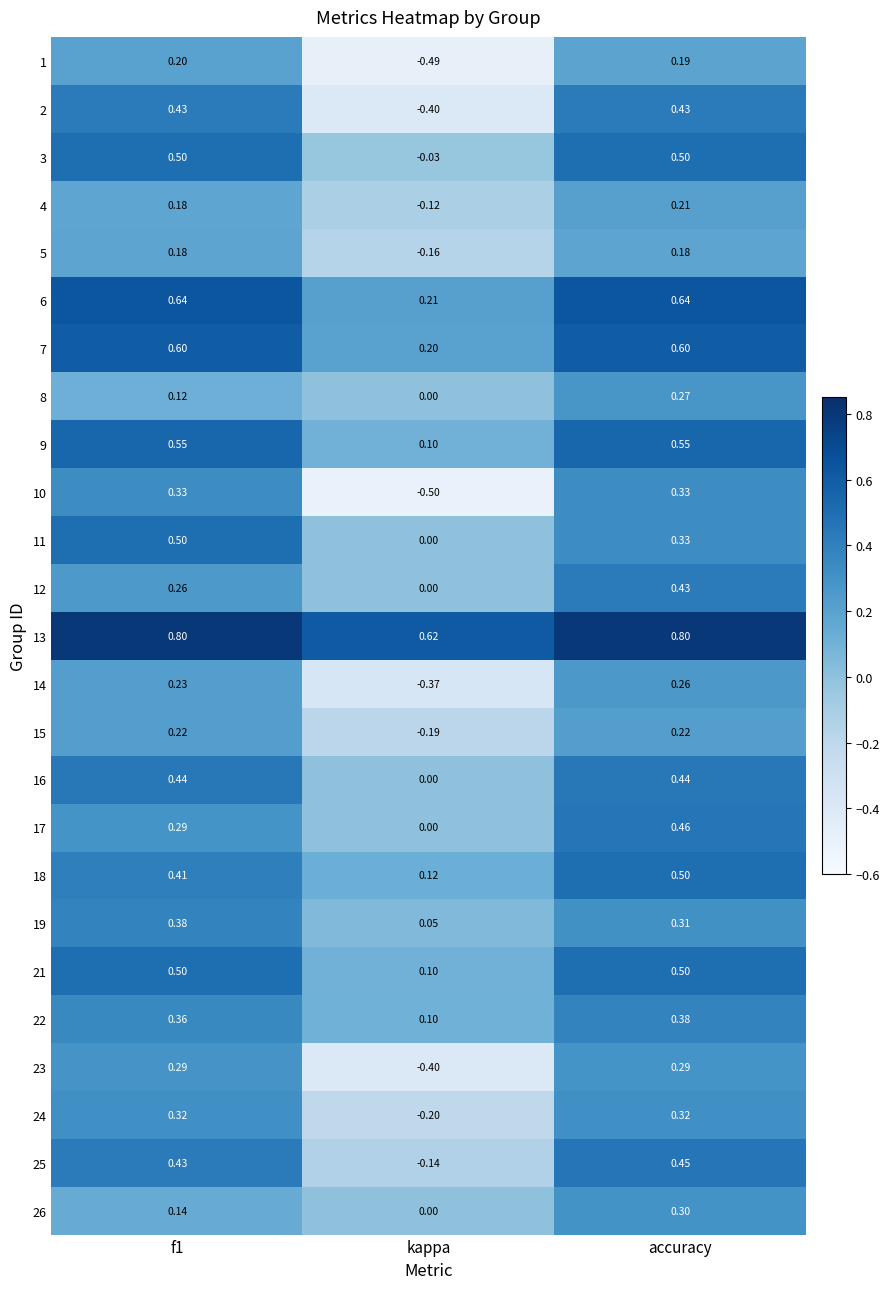

Which label corresponds to the smallest value in the chart?

kappa